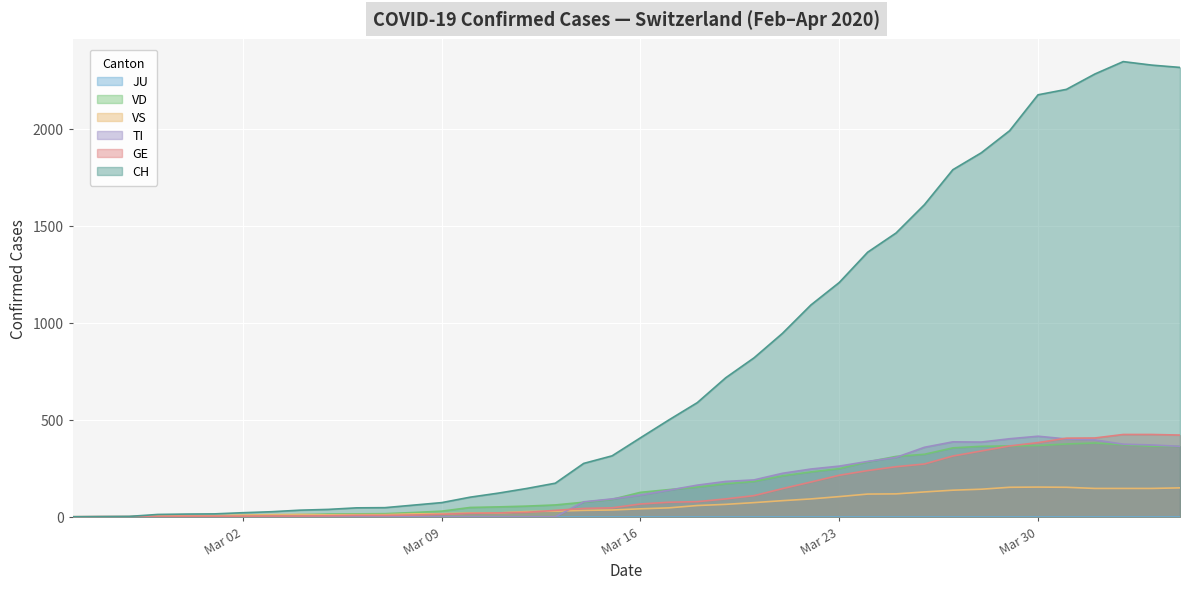

After their last crossing, which series has the higher values: VS or TI?

TI